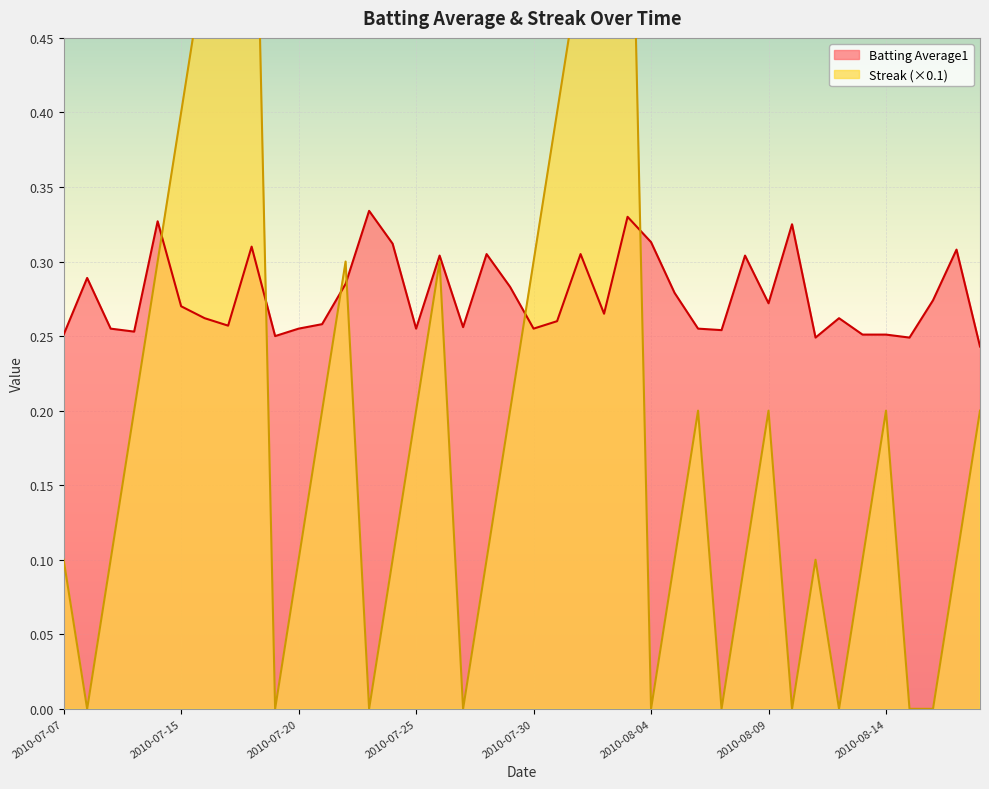

What is the greatest value displayed?

0.7